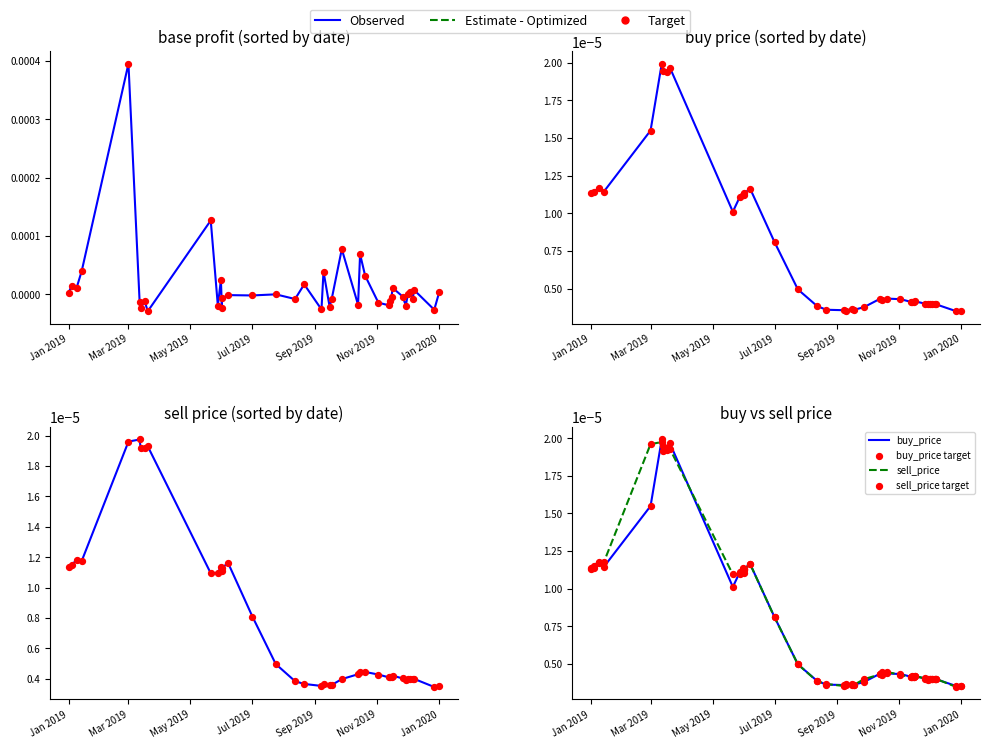

At how many categories does at least one series exceed 0?

40